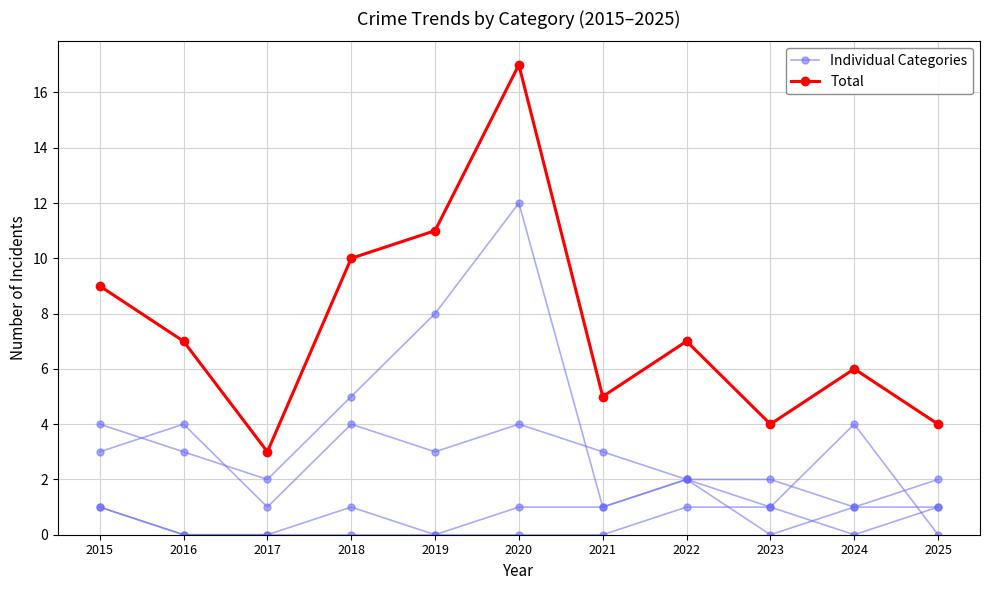

At which label does Total first exceed 7?

2015